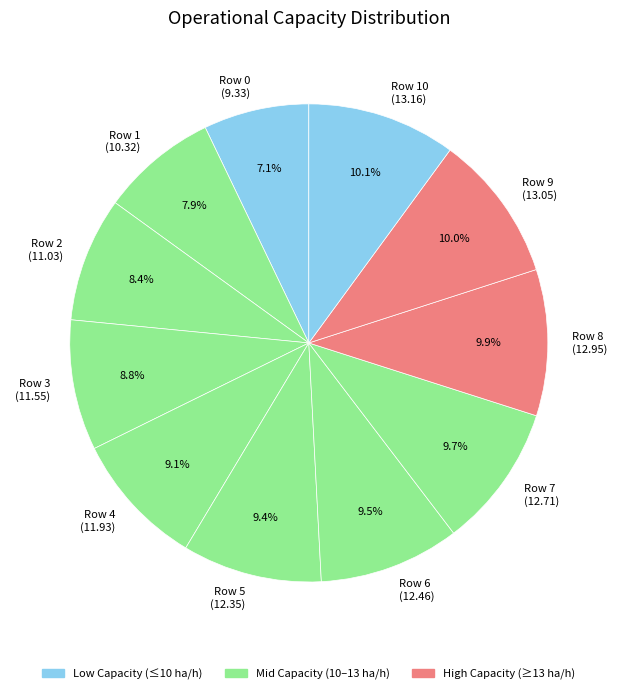

Which category has the smallest portion of the pie?

Row 0 (9.33)